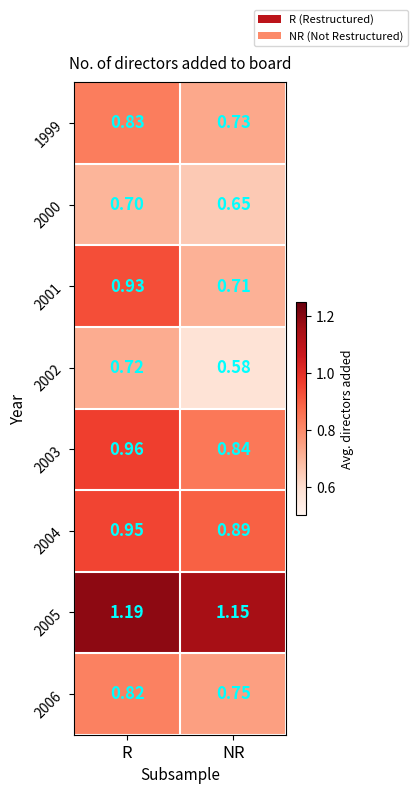

At which category does the chart reach its minimum across all series?

NR